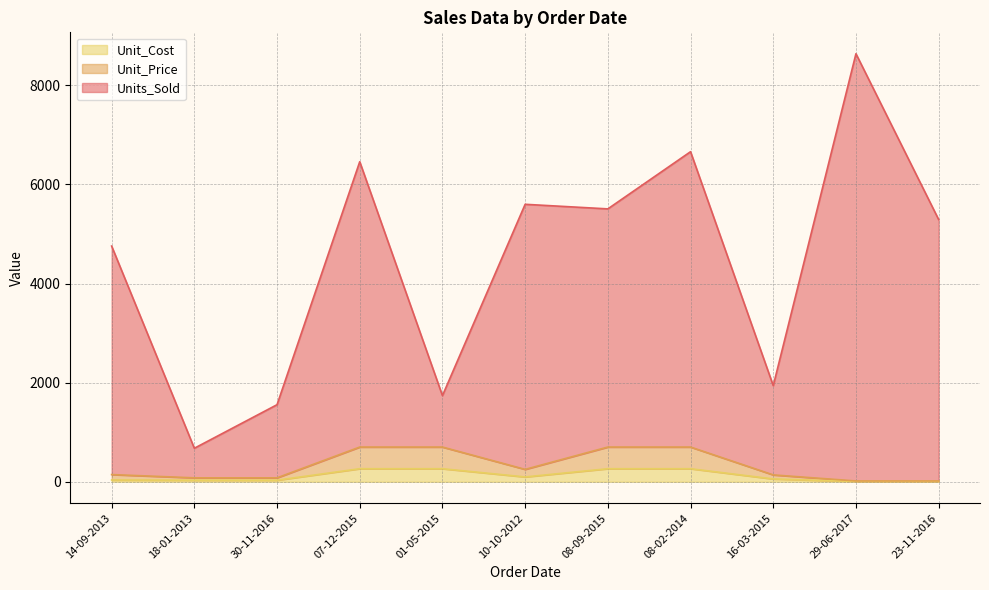

At 07-12-2015, list the series in order from largest to smallest.

Units_Sold, Unit_Price, Unit_Cost